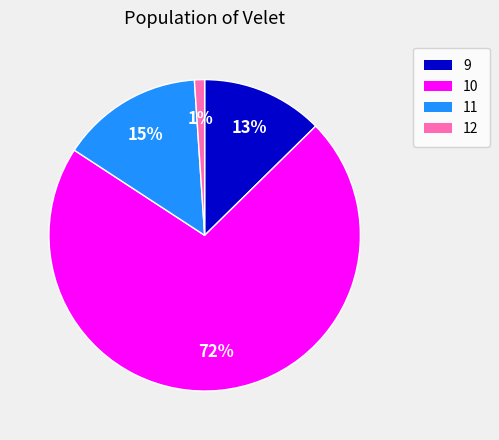

How many slices are in this pie chart?

4